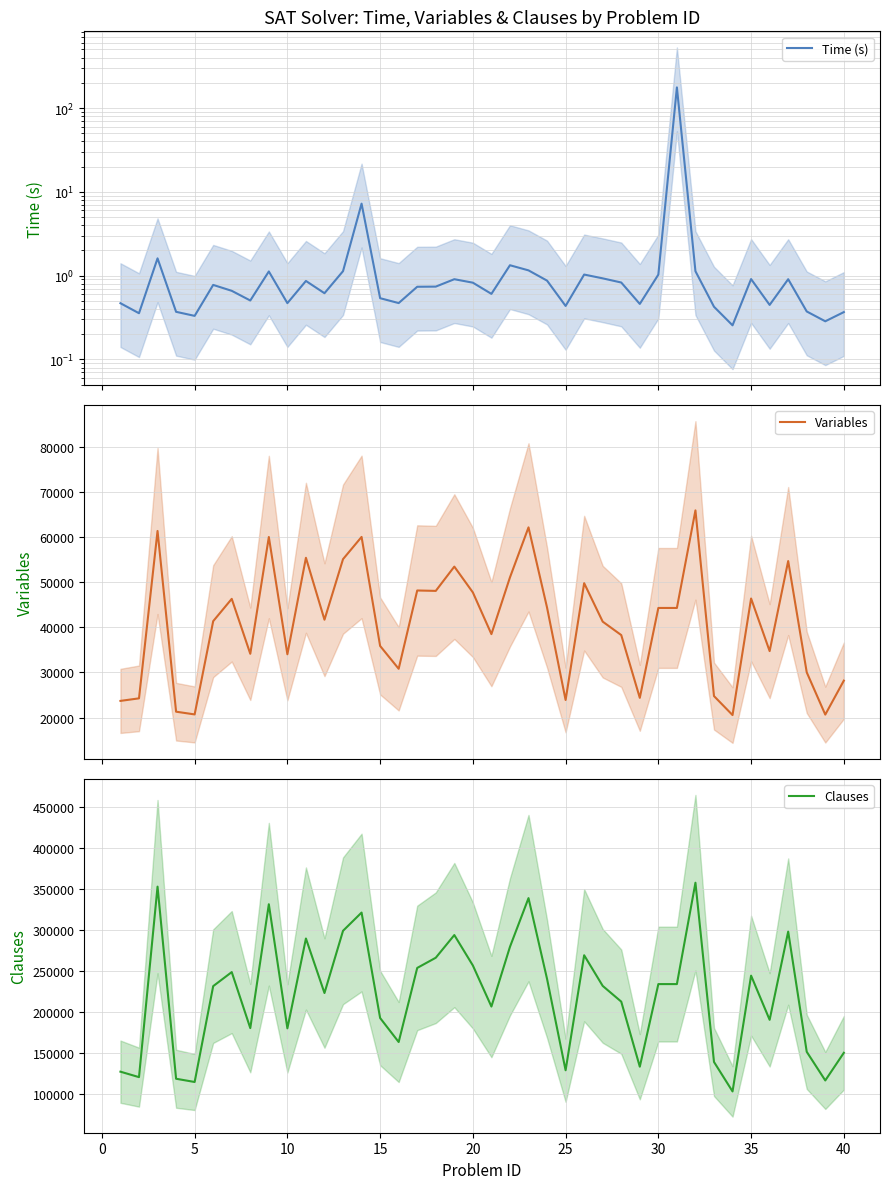

Is this an area chart (filled region under the line)?

No